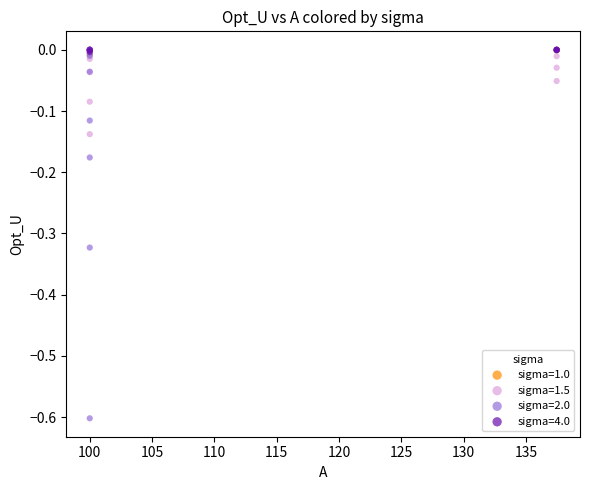

What are all the series names shown in the legend?

sigma=1.0, sigma=1.5, sigma=2.0, sigma=4.0